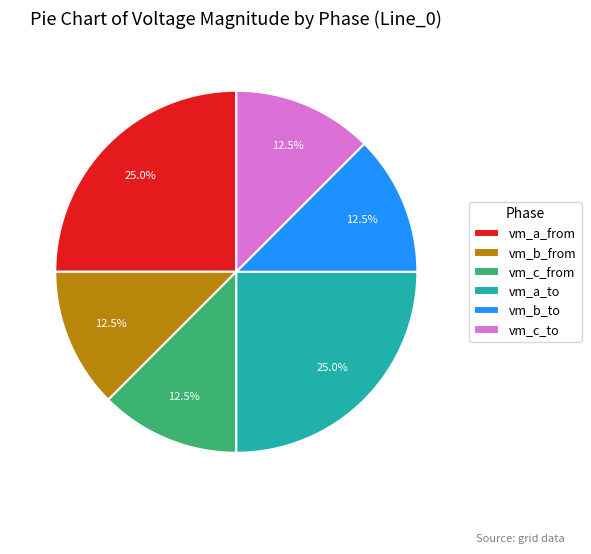

To the nearest percent, what is the average slice percentage?

17%